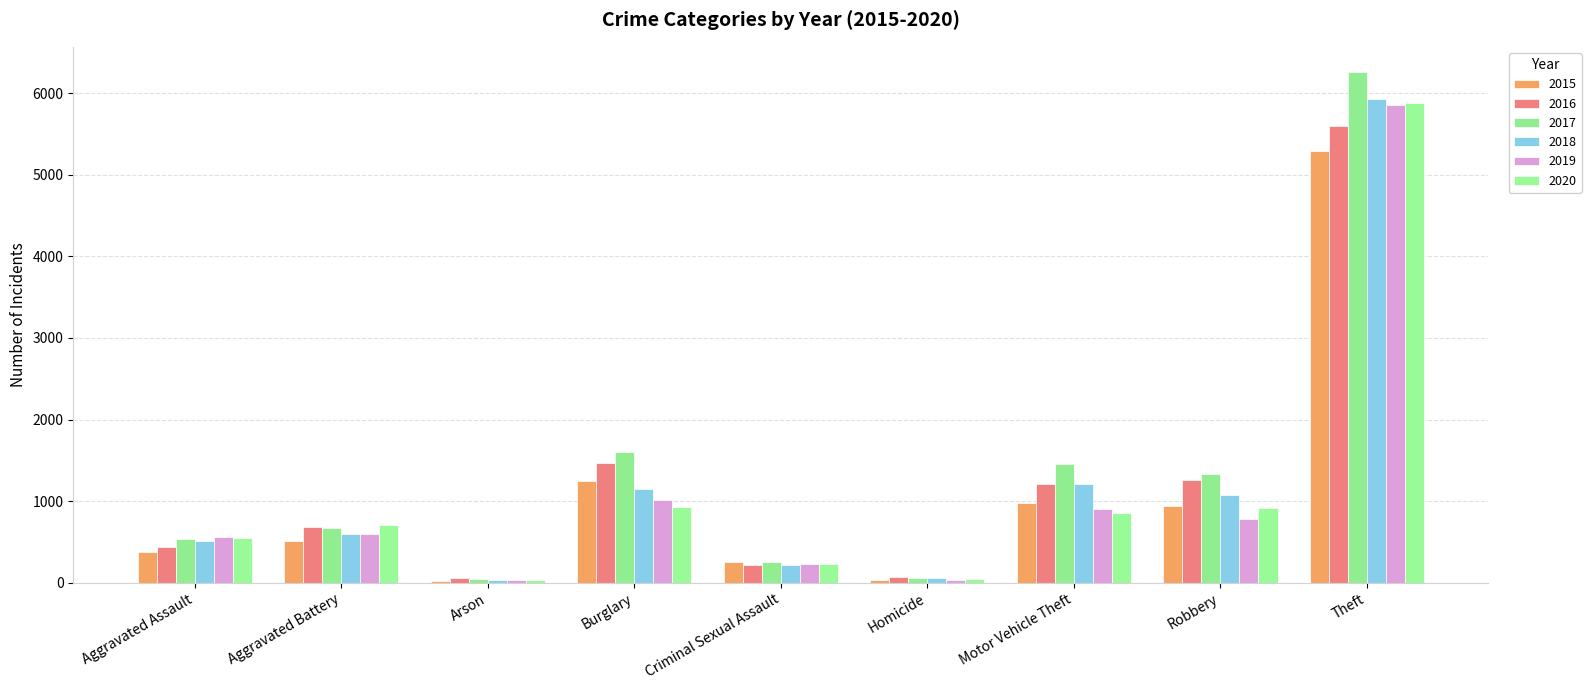

What is the label of the 6th bar from the right?

Burglary